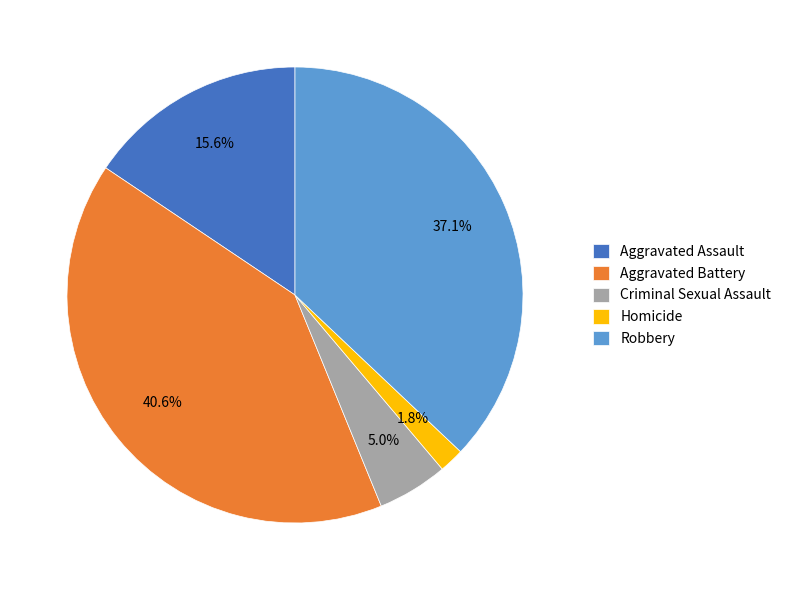

To the nearest percent, what percentage of the pie is Aggravated Battery?

41%